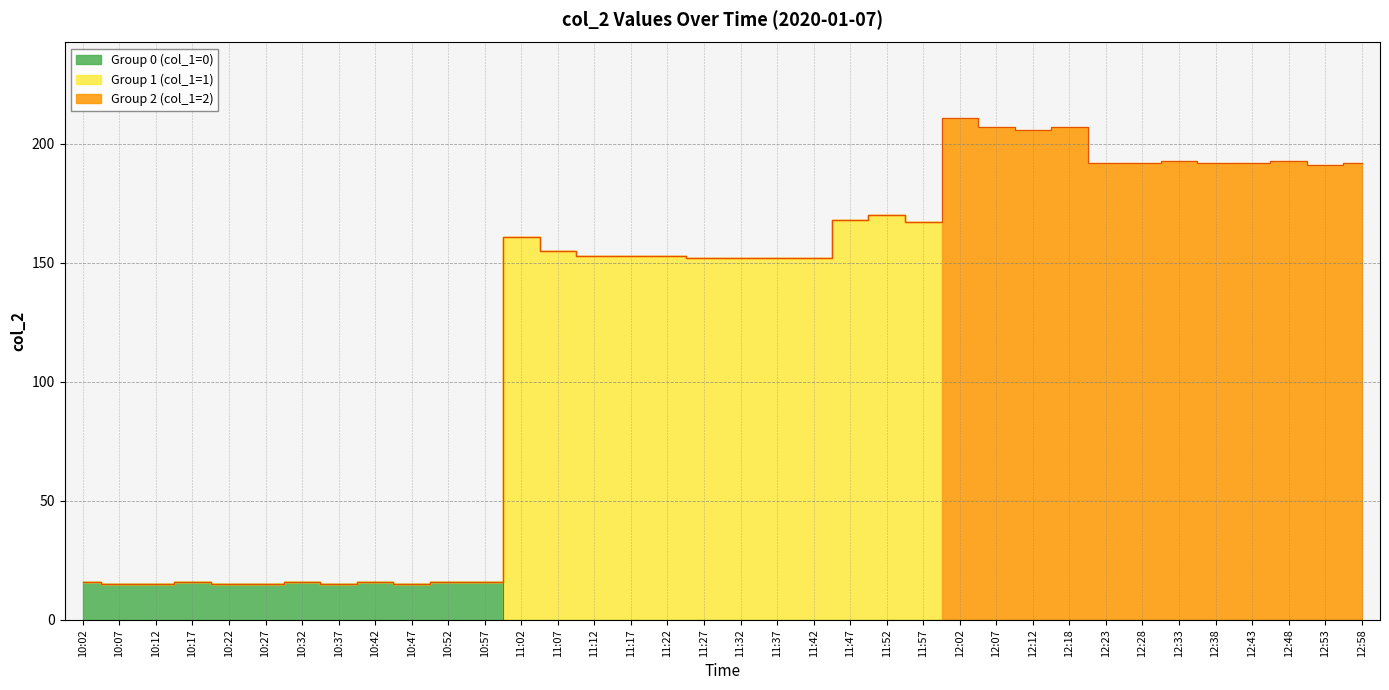

Rank the categories by value from highest to lowest.

12:02, 12:07, 12:18, 12:12, 12:33, 12:48, 12:23, 12:28, 12:38, 12:43, 12:58, 12:53, 11:52, 11:47, 11:57, 11:02, 11:07, 11:12, 11:17, 11:22, 11:27, 11:32, 11:37, 11:42, 10:02, 10:17, 10:32, 10:42, 10:52, 10:57, 10:07, 10:12, 10:22, 10:27, 10:37, 10:47